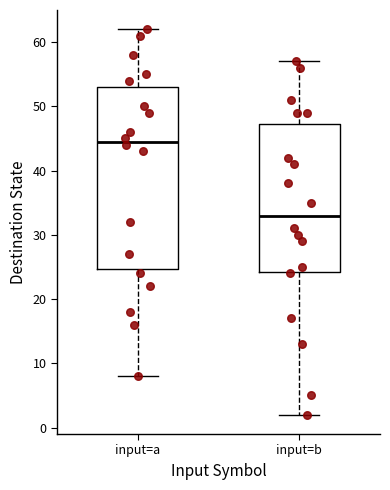

Which box's median line is the lowest?

input=b